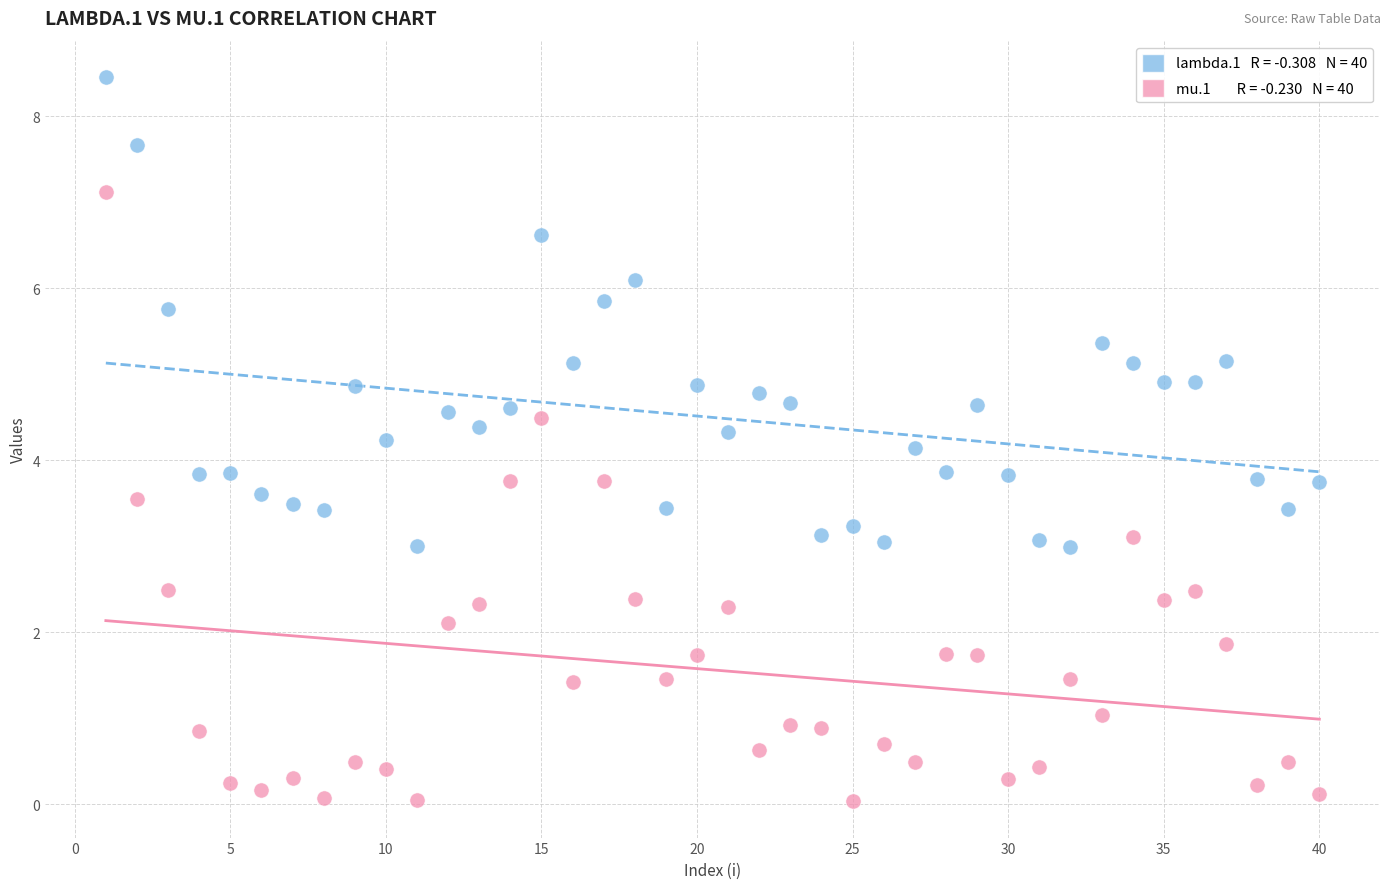

Across all data points, what is the range of X values (max minus min)?

39.0